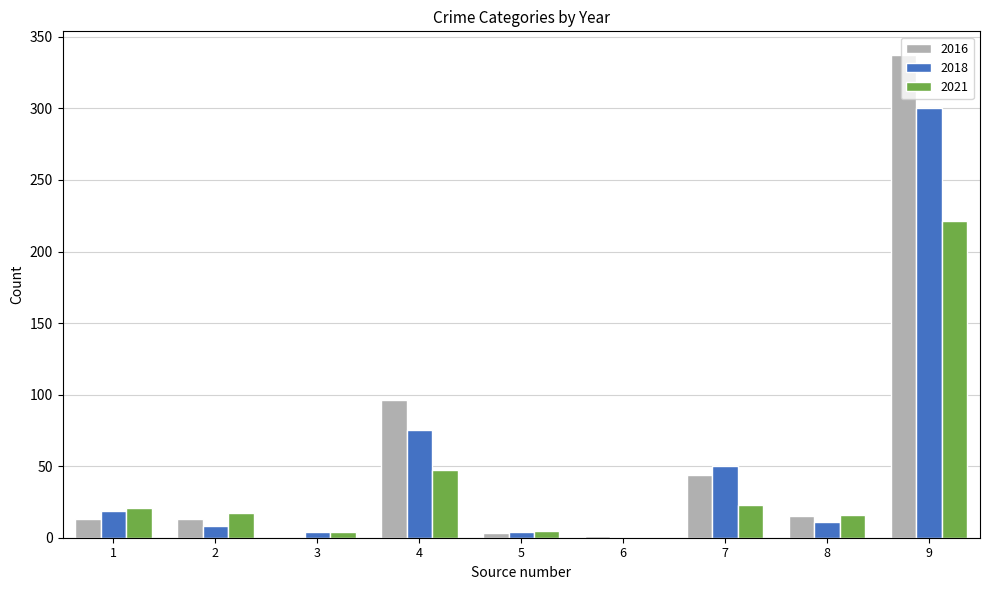

What is the sum of all 2021 values?

354